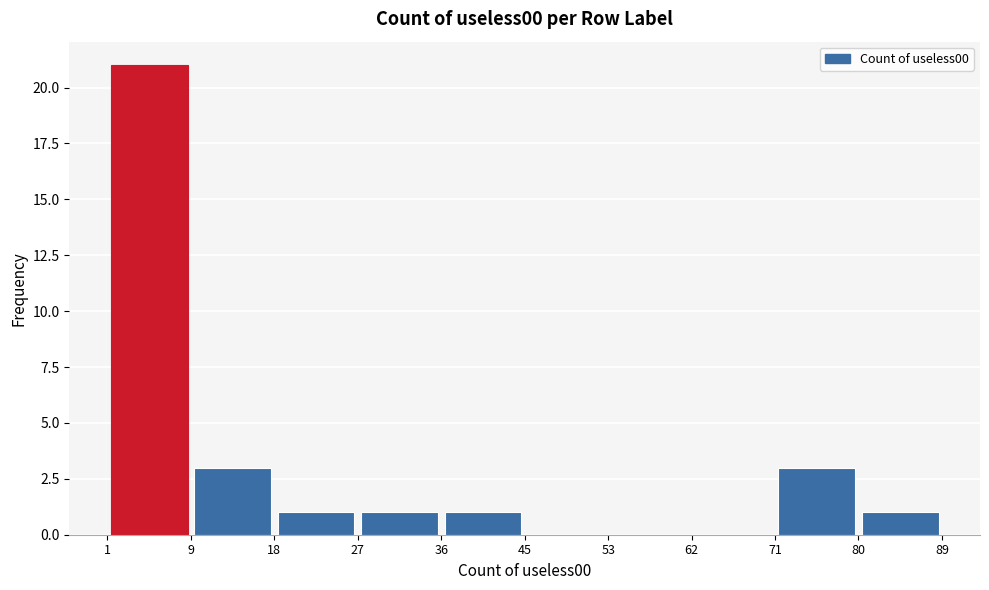

Which range on the x-axis has the tallest bar?

1 to 9